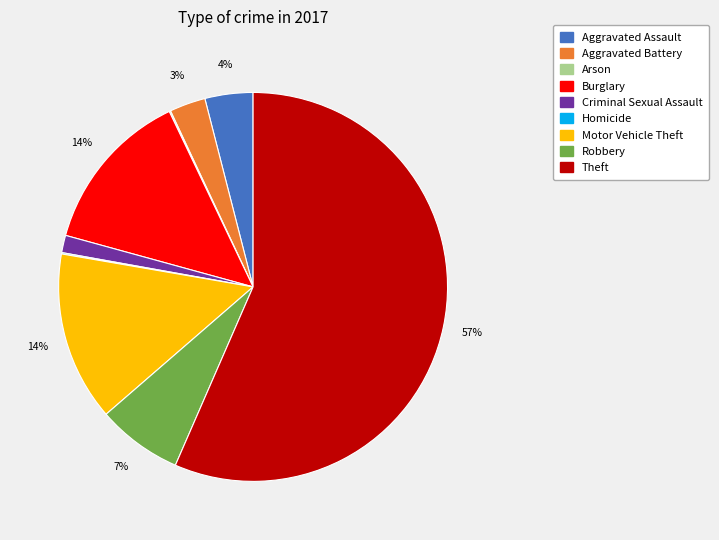

To the nearest percent, what percentage of the pie is Burglary?

14%